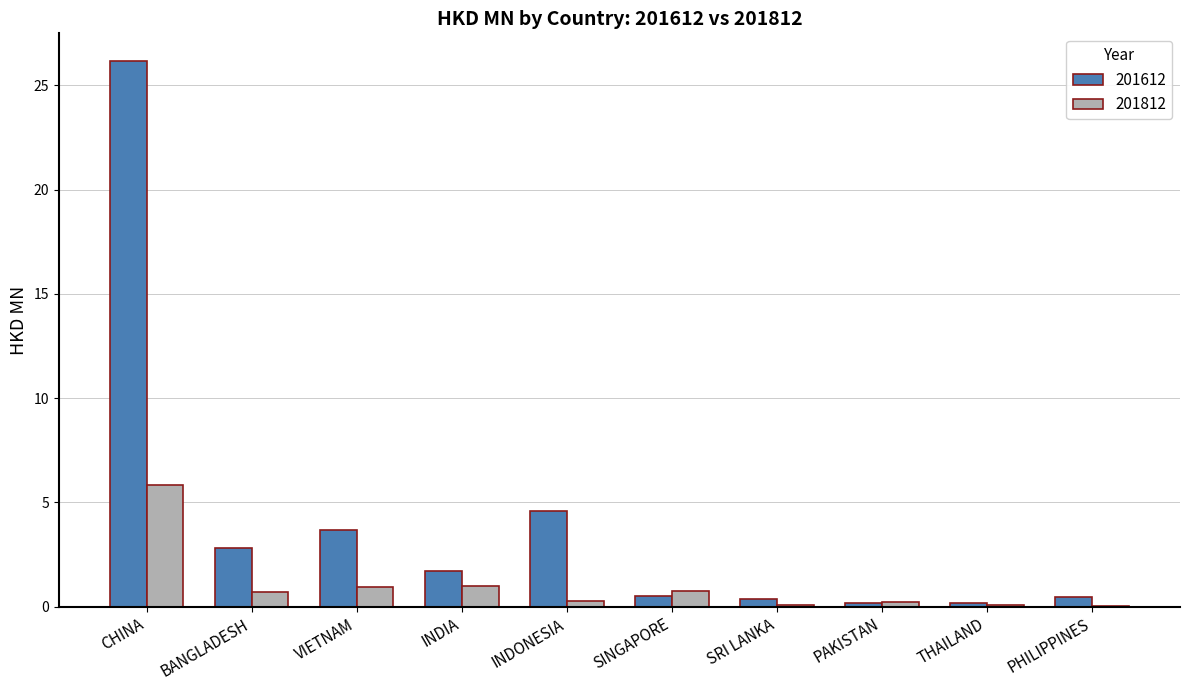

What is the average value of the 201612 series?

4.1